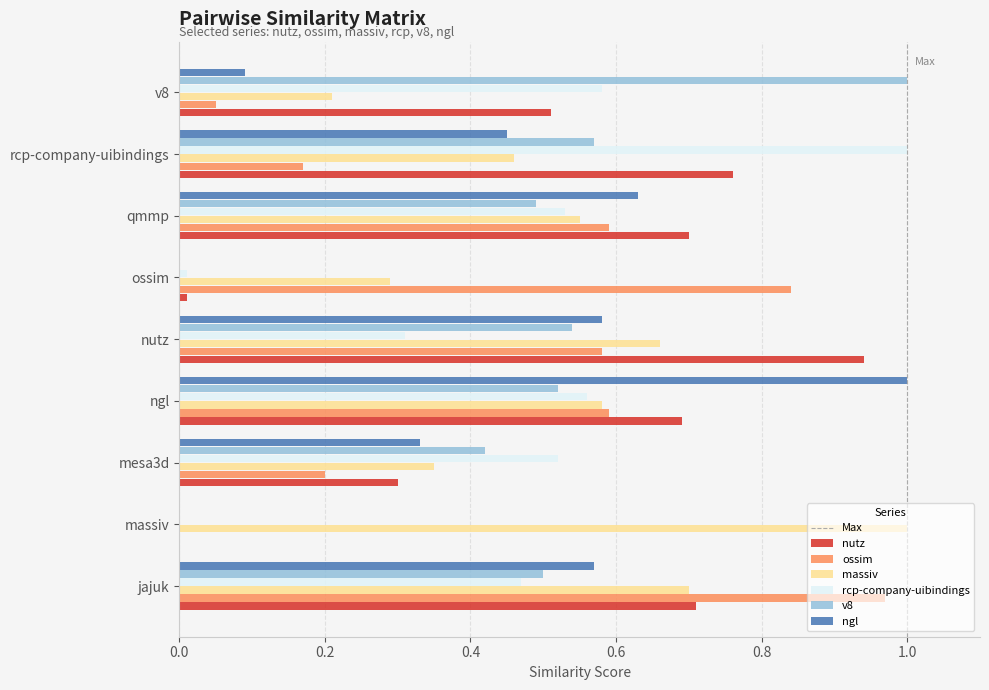

Is the value of rcp-company-uibindings at qmmp greater than the value of nutz at ngl?

No